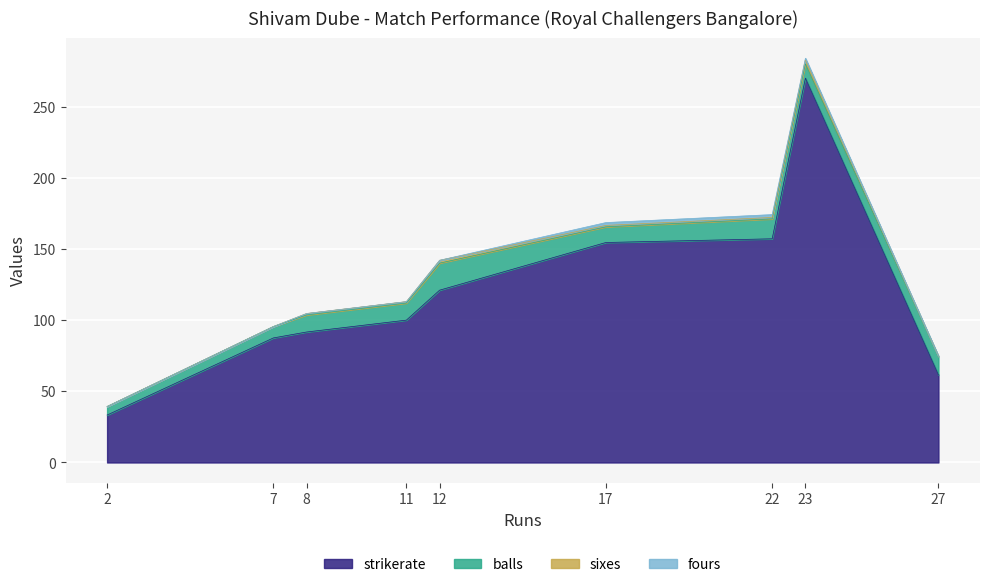

Between 2 and 22, which is larger?

22